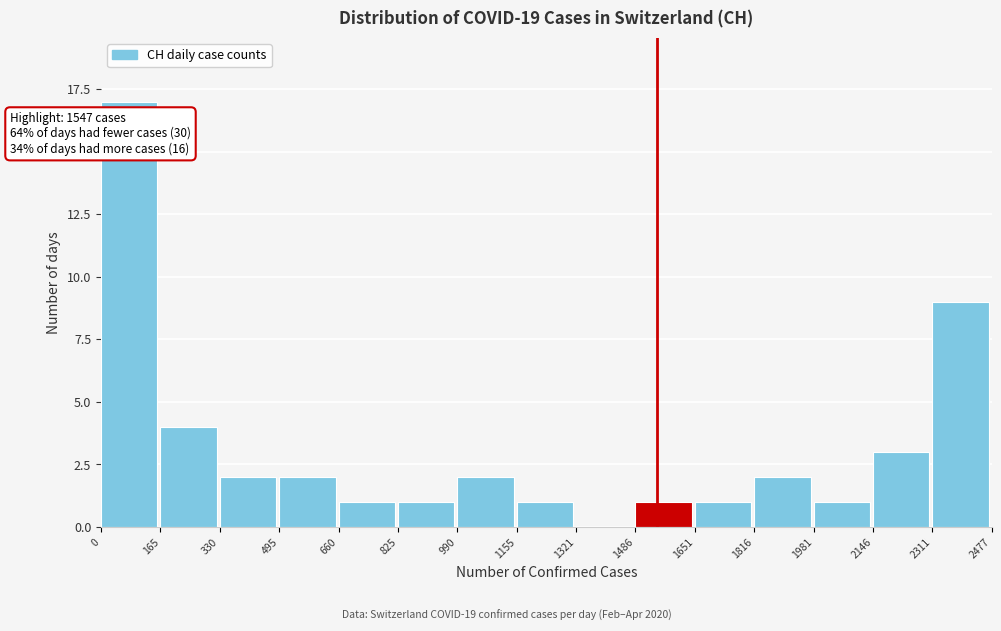

Over which range of the x-axis is the bar tallest?

0 to 165